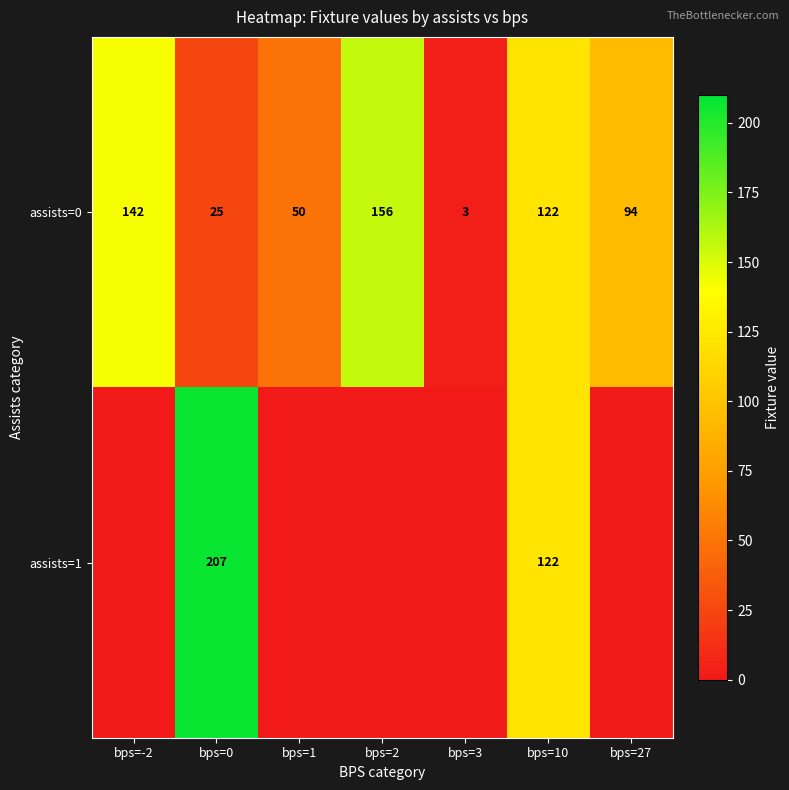

At which label does assists=0 reach its minimum?

bps=3